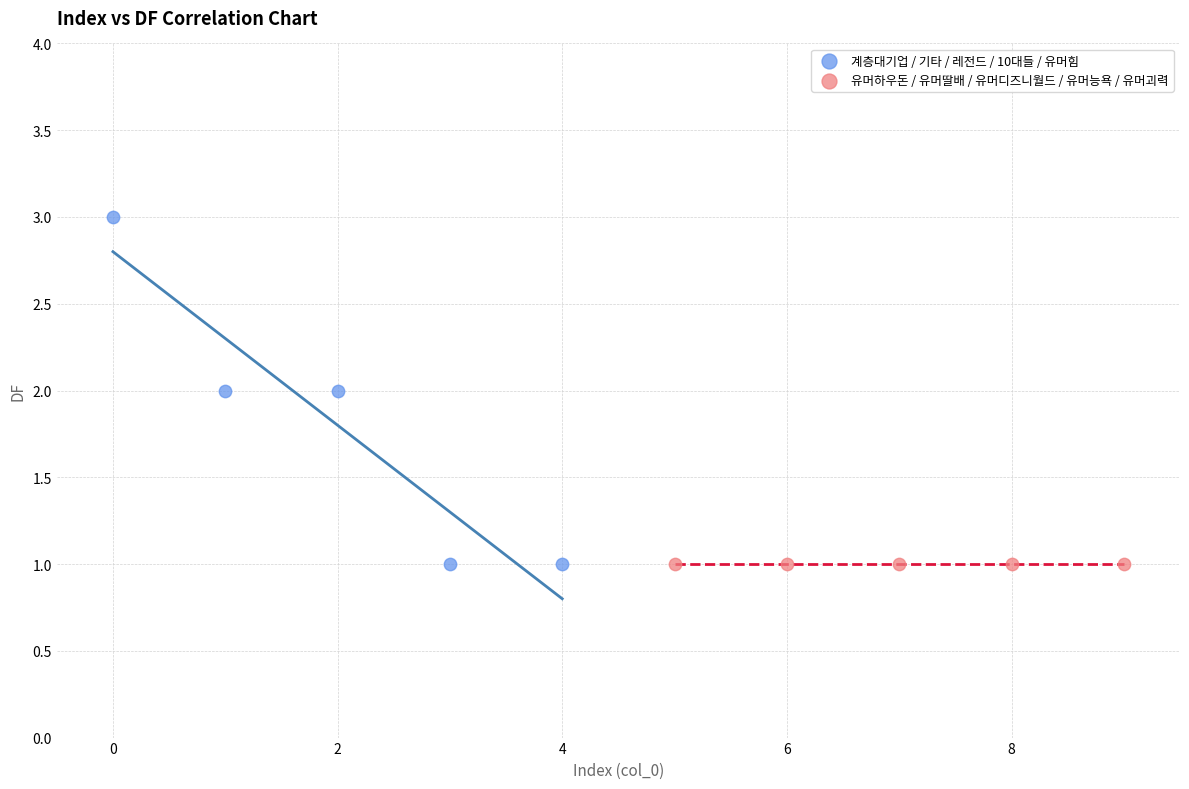

Which series contains the highest Y value?

계층대기업 / 기타 / 레전드 / 10대들 / 유머힘